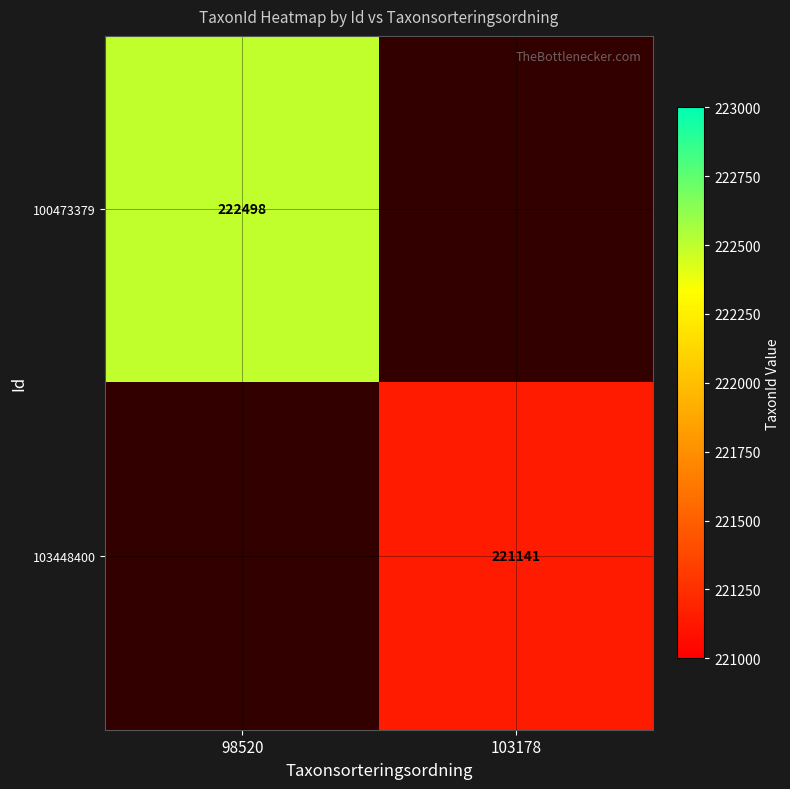

The value of 103448400 at 103178 is 323912.5. True or false?

False